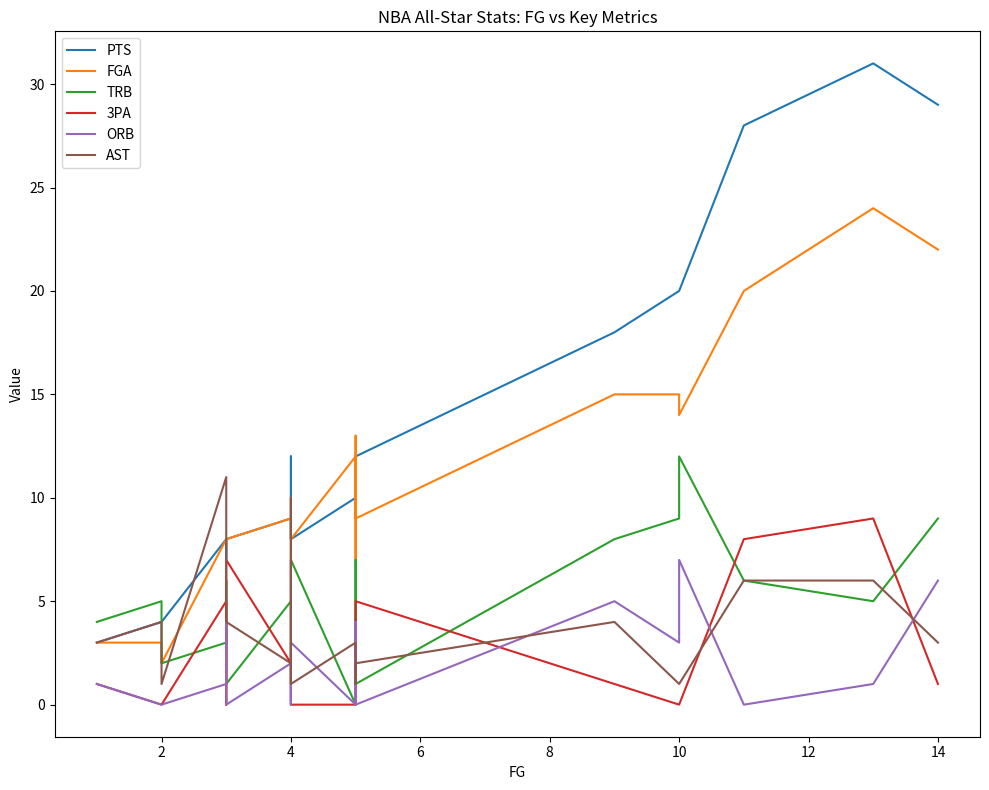

True or false: ORB and AST cross at least once.

True